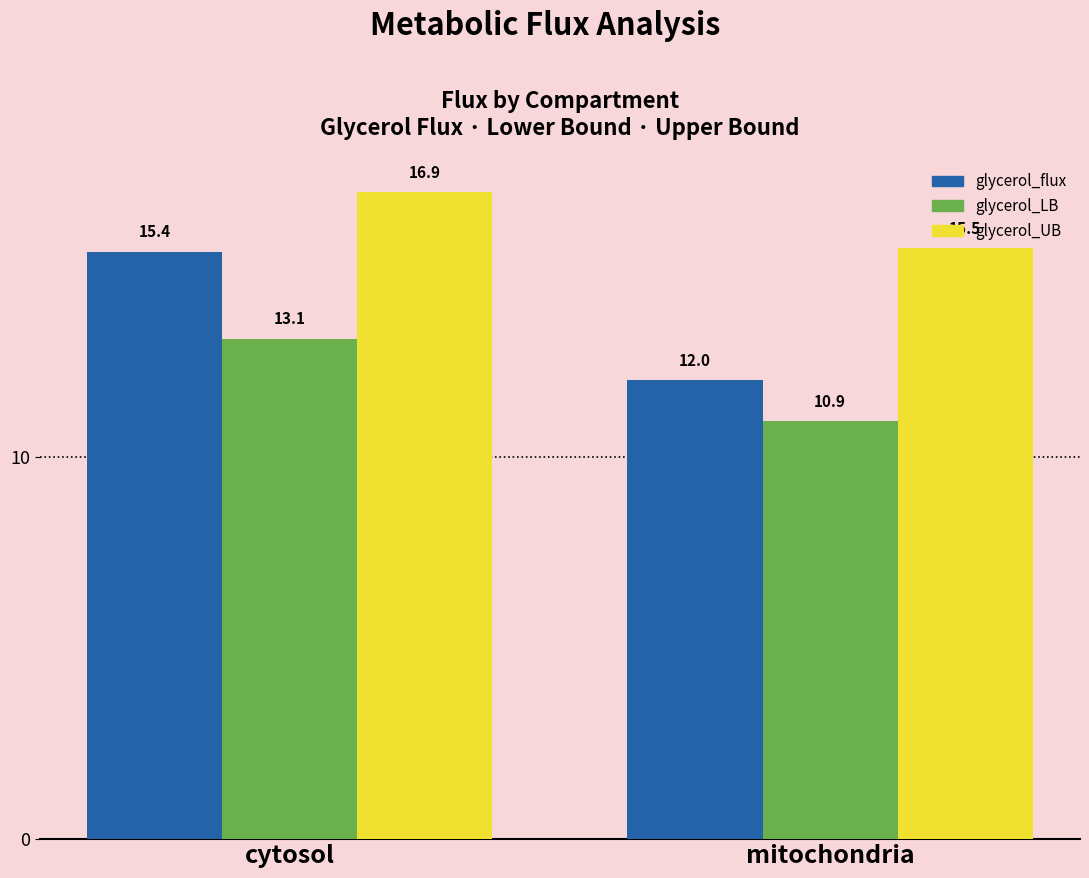

Which category has the lowest value across all series?

mitochondria